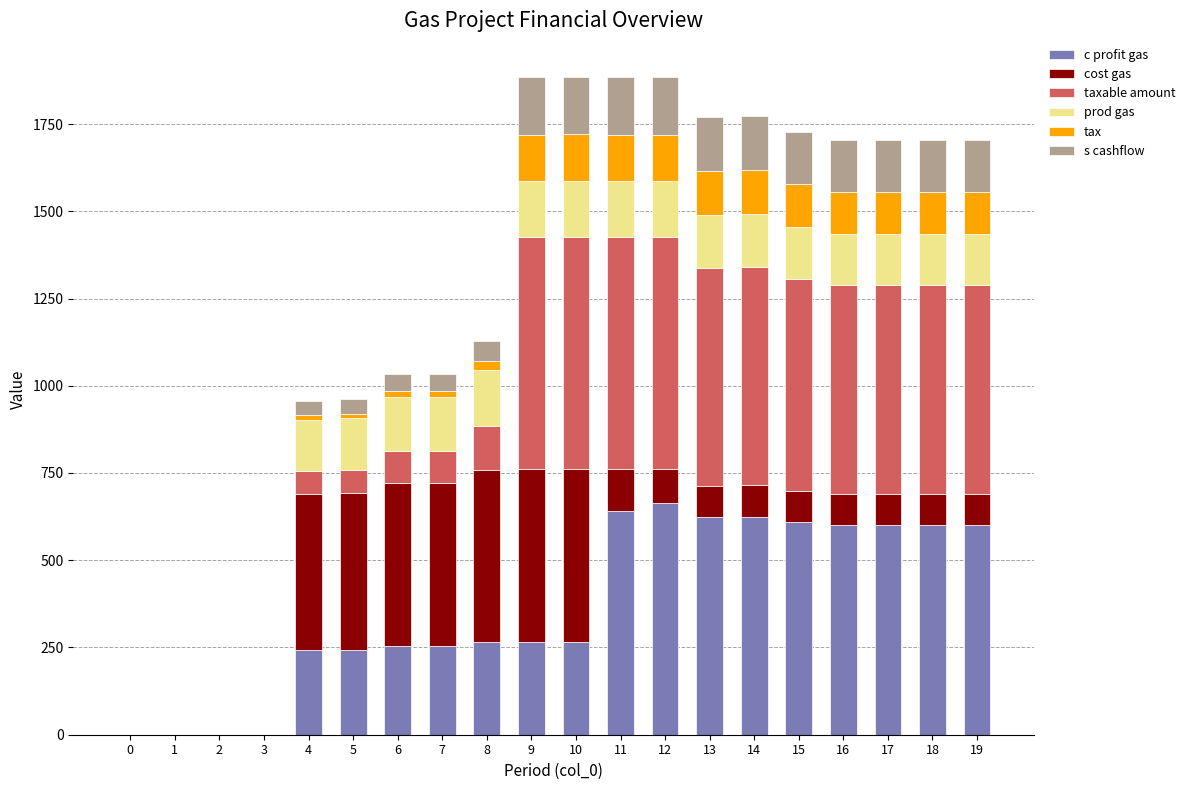

At which category is the sum across all series the highest?

10